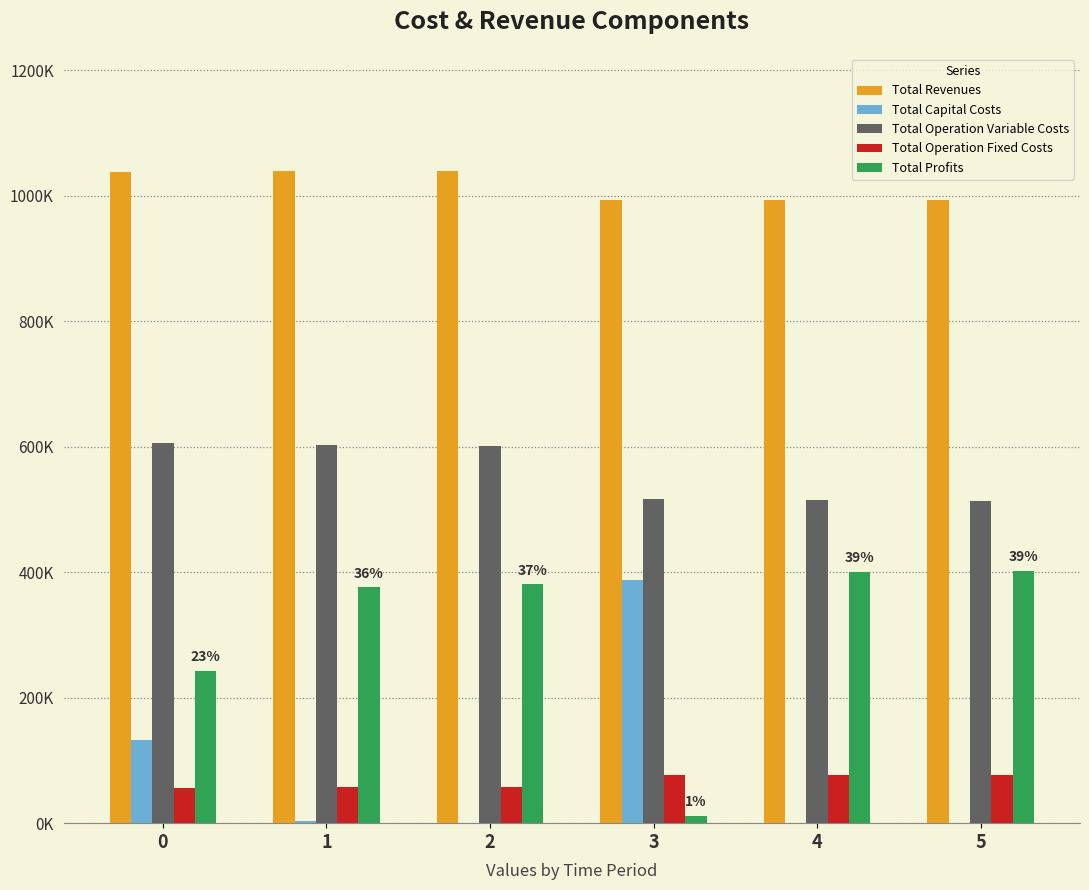

True or false: Total Revenues has a value of 1038986.1 at 1.

True